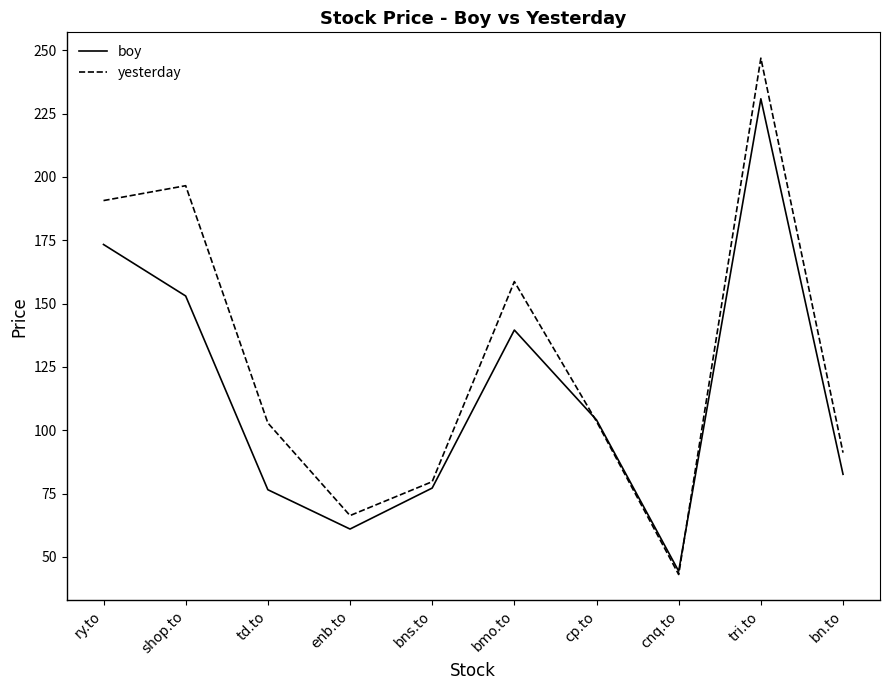

At which category is the sum across all series the highest?

tri.to